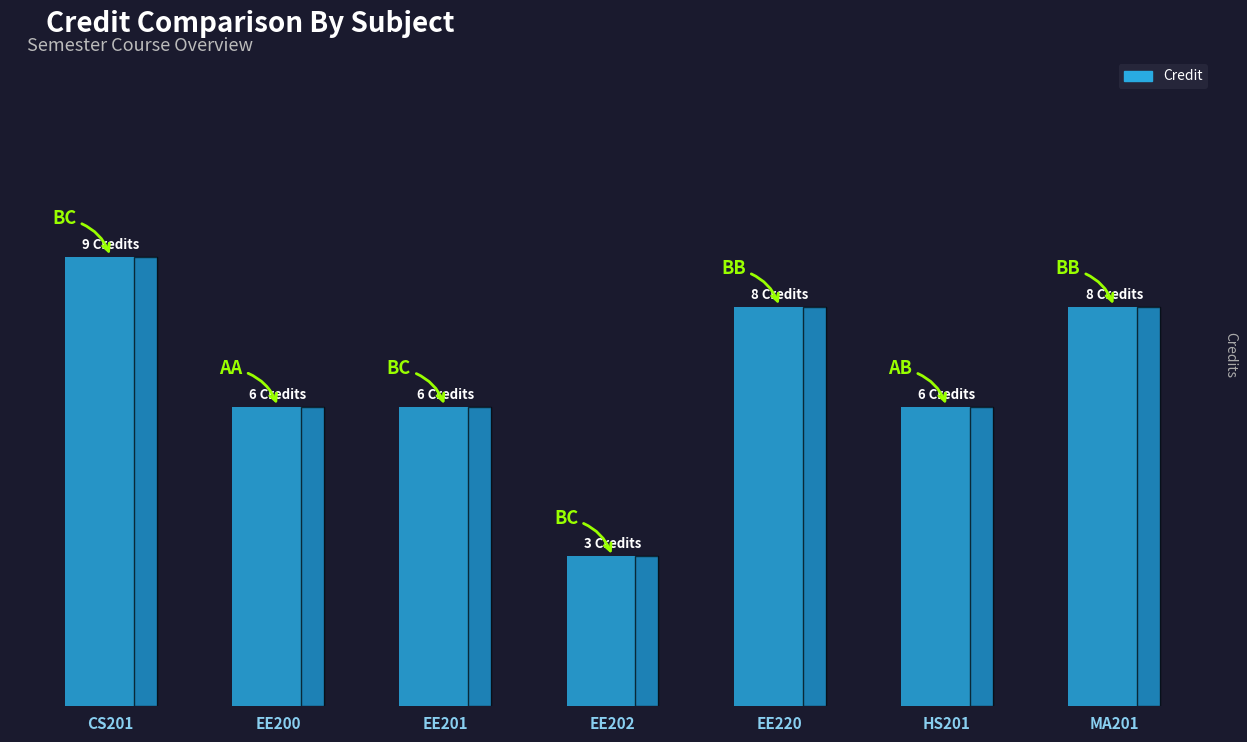

At which label is the value closest to 6?

EE200